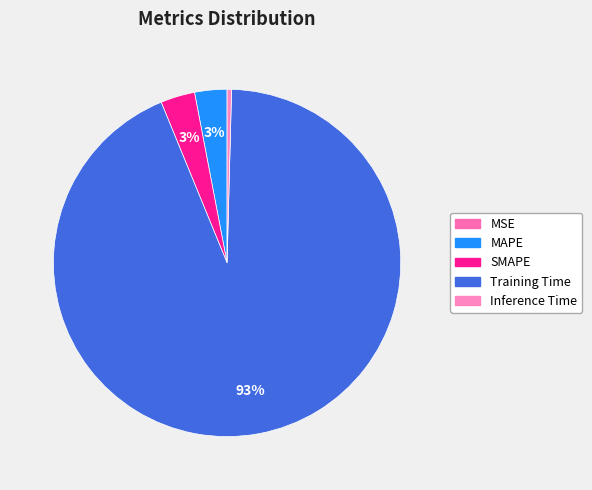

Is there any slice that represents more than half of the pie?

Yes